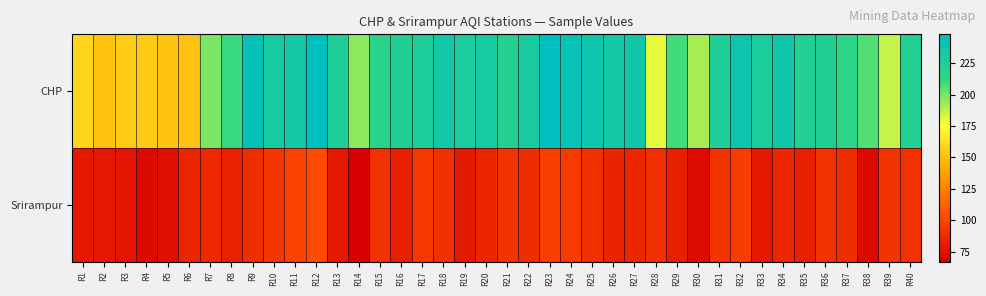

What is the total value across all series at R35?

305